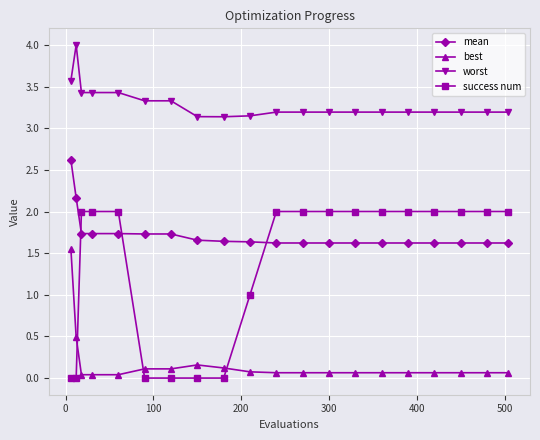

What is the difference between the maximum and second lowest values in the mean series?

1.0